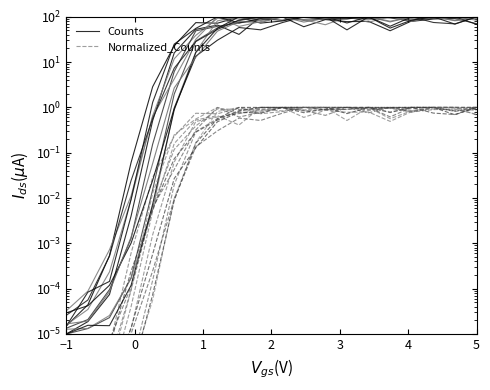

Which series has the largest range (max minus min)?

Counts